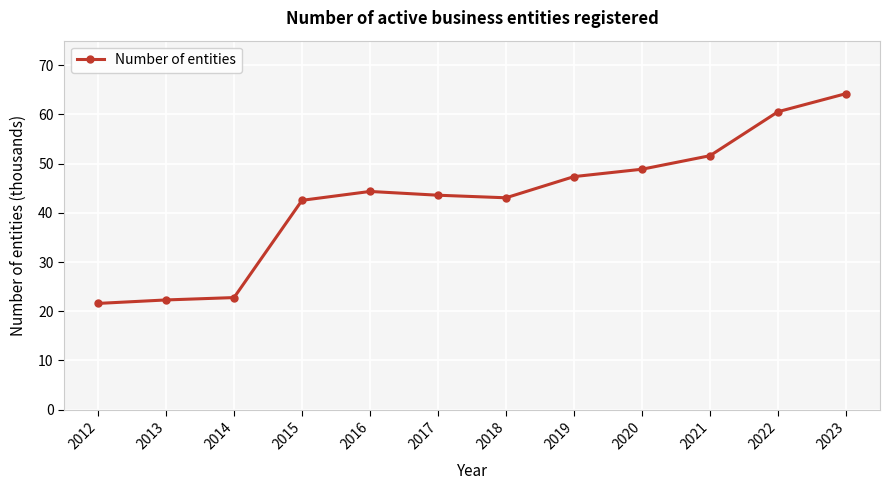

How many categories are shown in the chart?

12